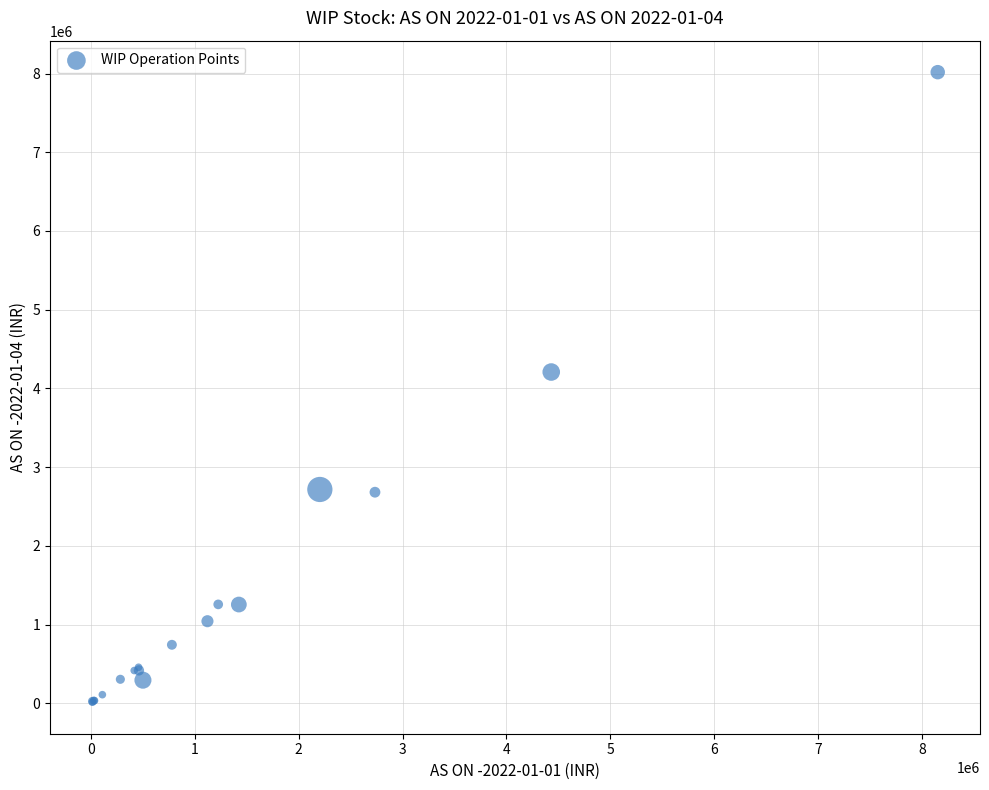

What Y value in the scatter plot is closest to 4015800?

4208458.9